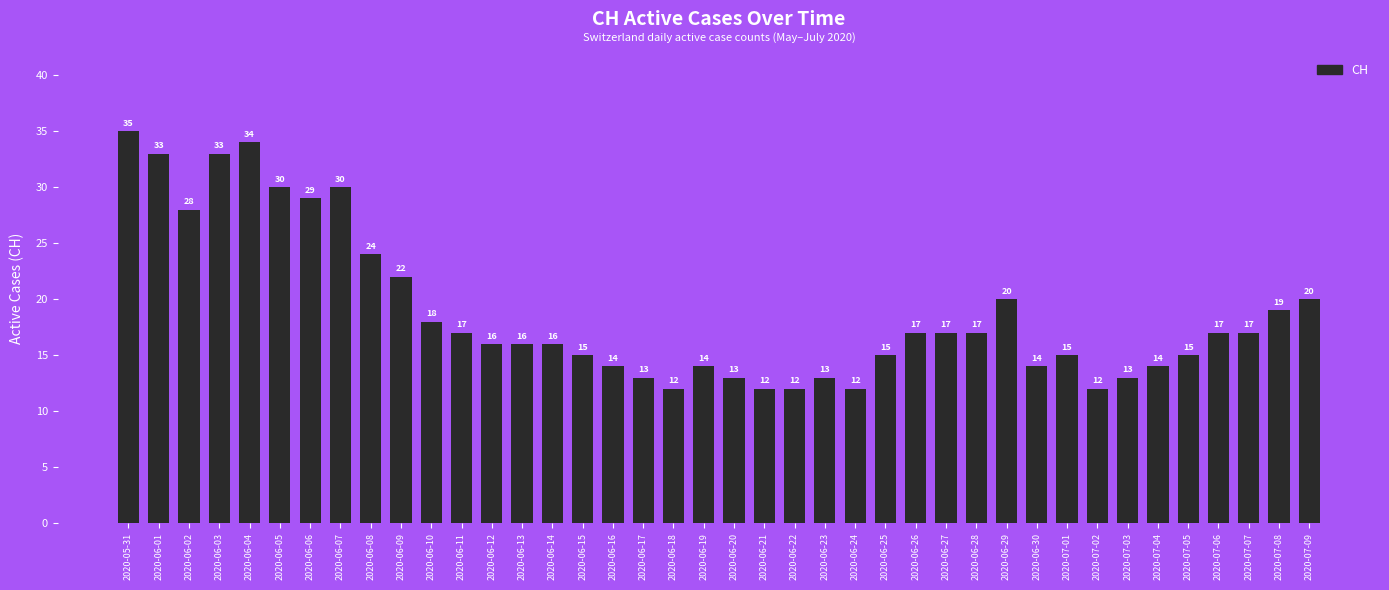

Reading left to right, transcribe all the data shown in this chart.

35	33	28	33	34	30	29	30	24	22	18	17	16	16	16	15	14	13	12	14	13	12	12	13	12	15	17	17	17	20	14	15	12	13	14	15	17	17	19	20